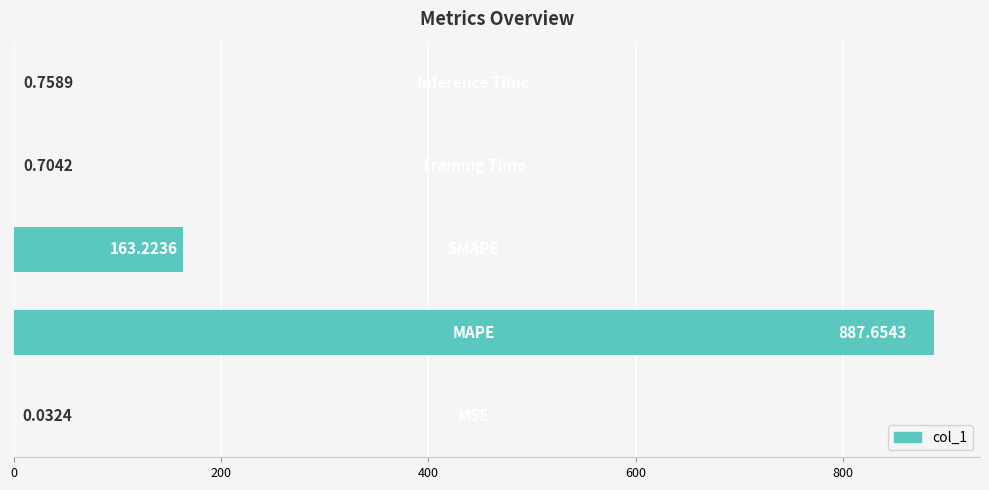

What is the sum of all values?

1052.4